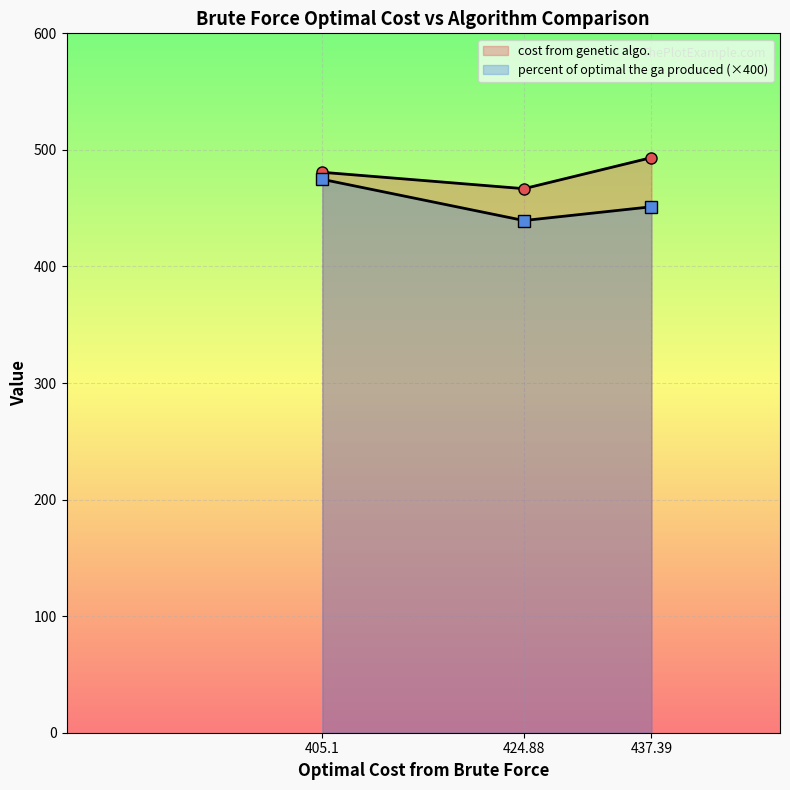

At which label does cost from genetic algo. first exceed 480?

405.1